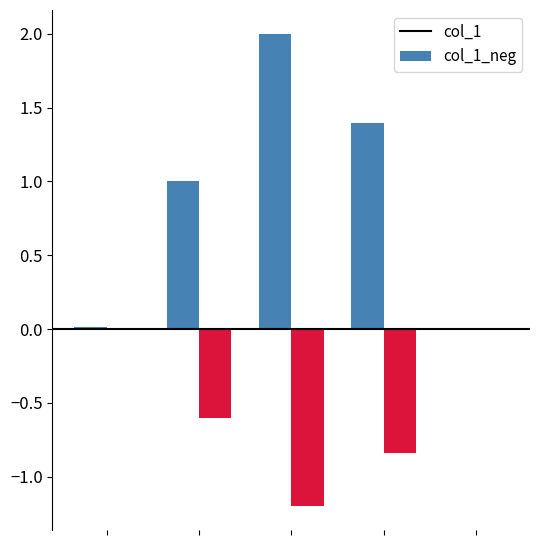

What is the sum of all col_1_neg values?

-2.7